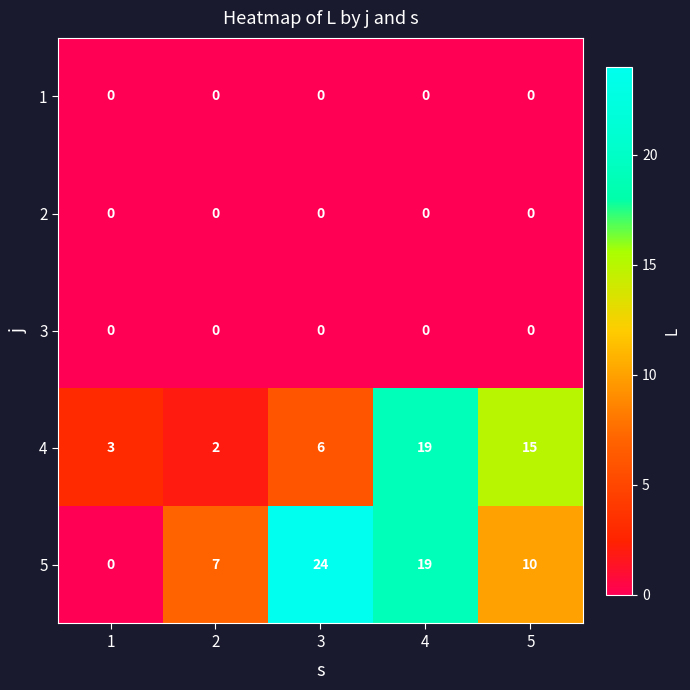

What is the difference between the second highest and second lowest values in the 5 series?

12